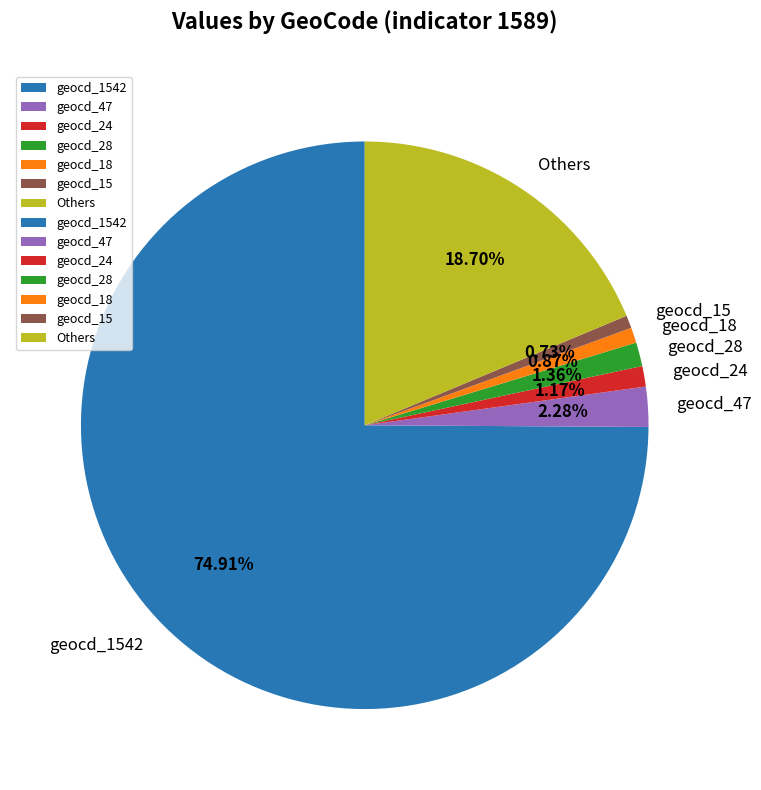

Approximately how many times larger is the value at geocd_15 compared to geocd_47?

0.3